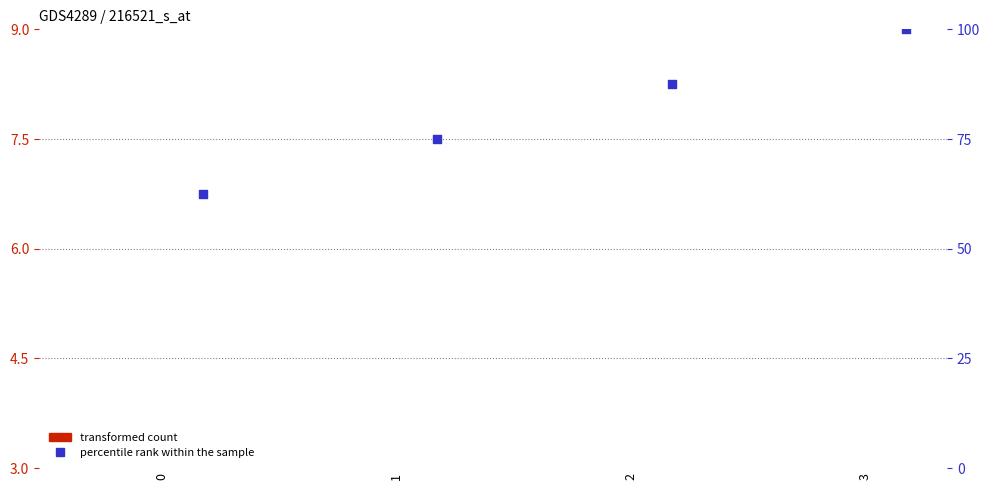

At which category is the sum across all series the highest?

3